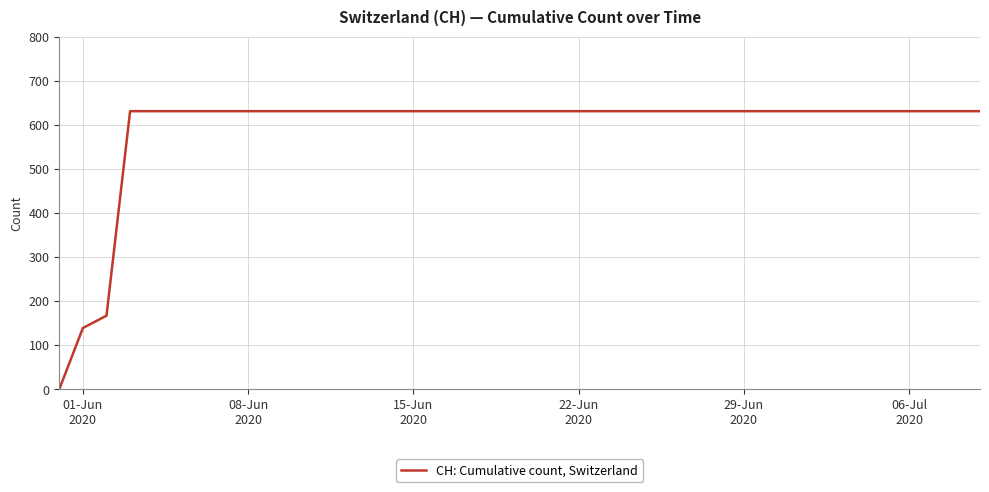

What is the difference between the maximum and minimum values?

631